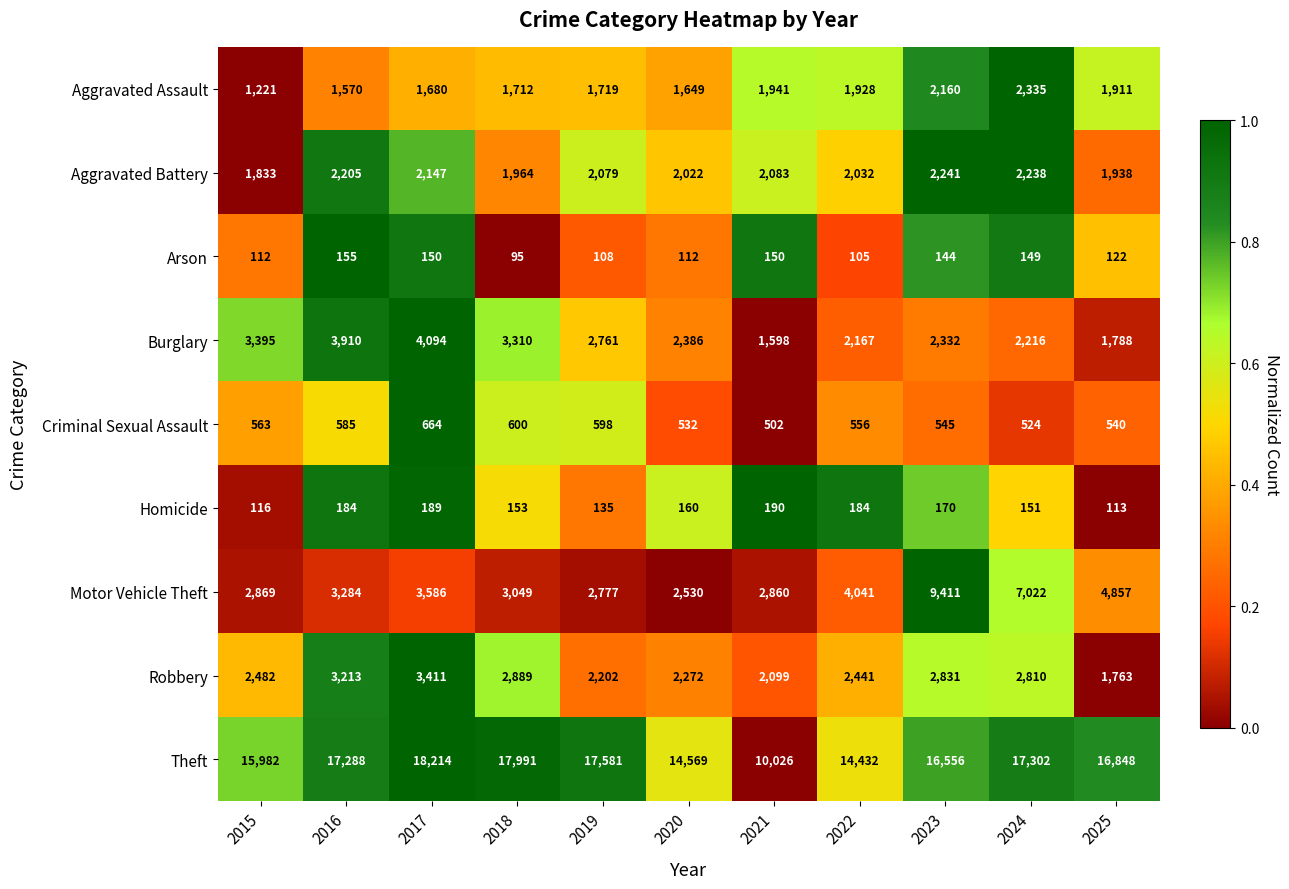

Which series has the widest spread of values?

Theft